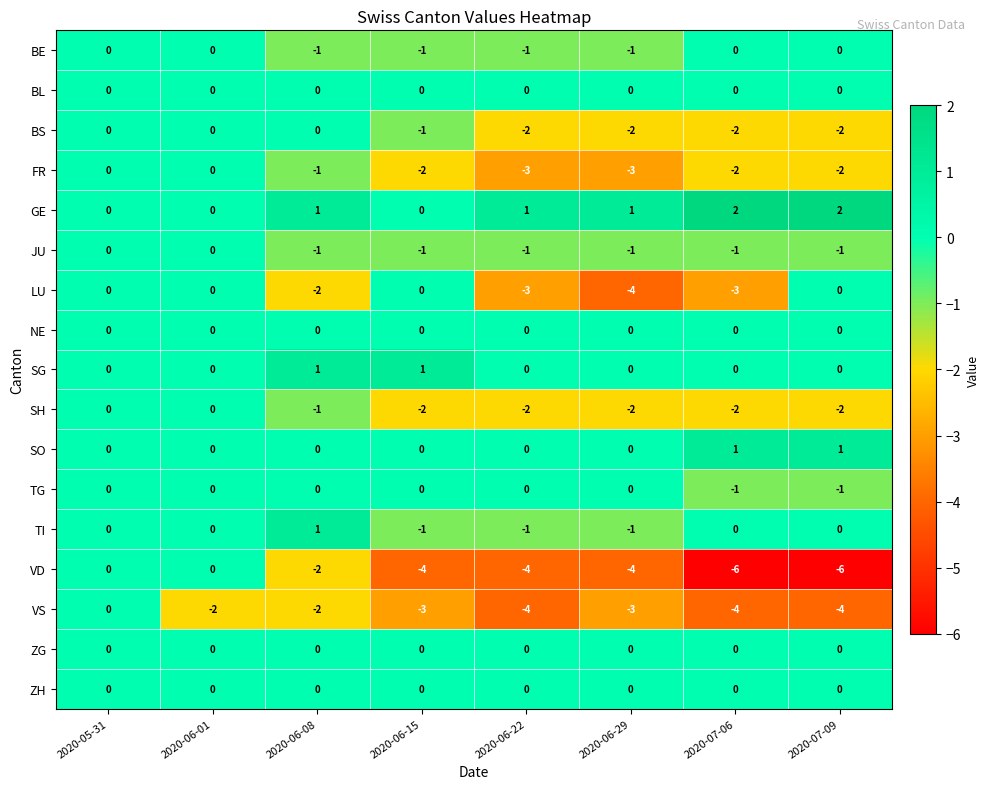

Is it true that BE equals -1 at 2020-06-22?

True